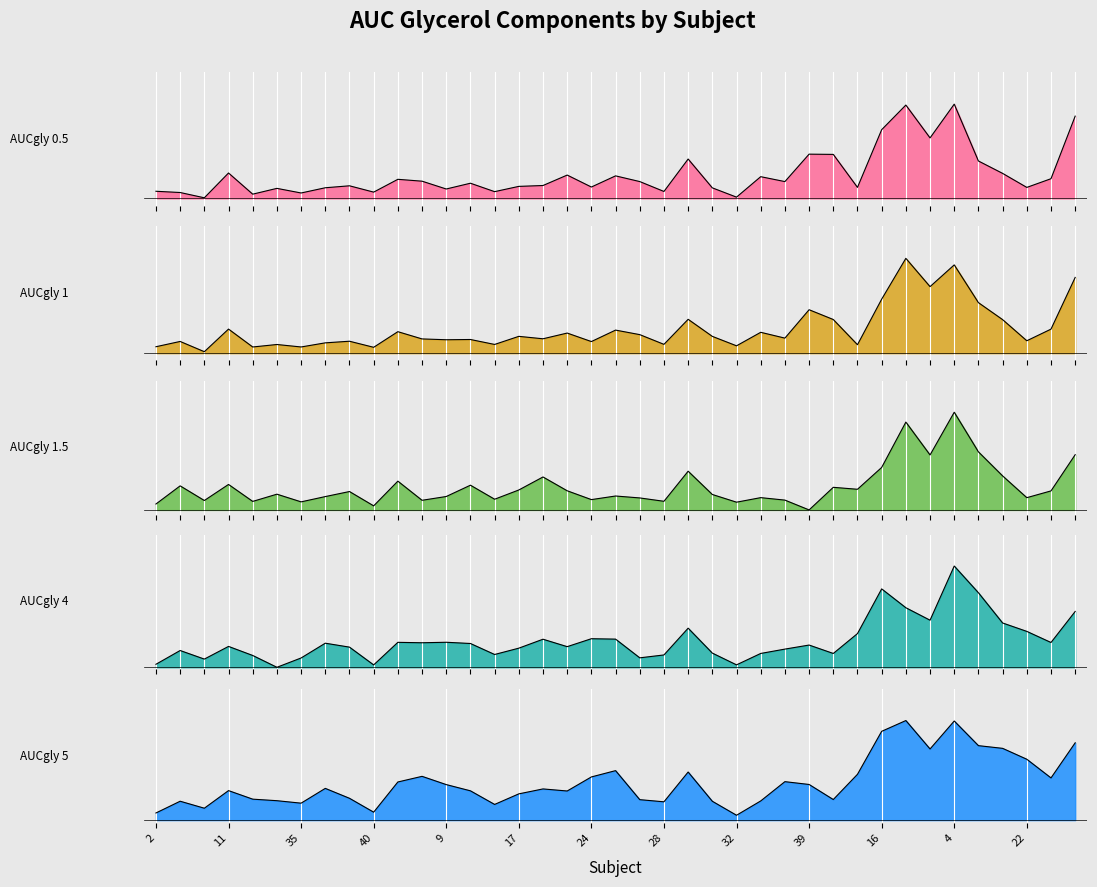

How many lines are shown in the chart?

5